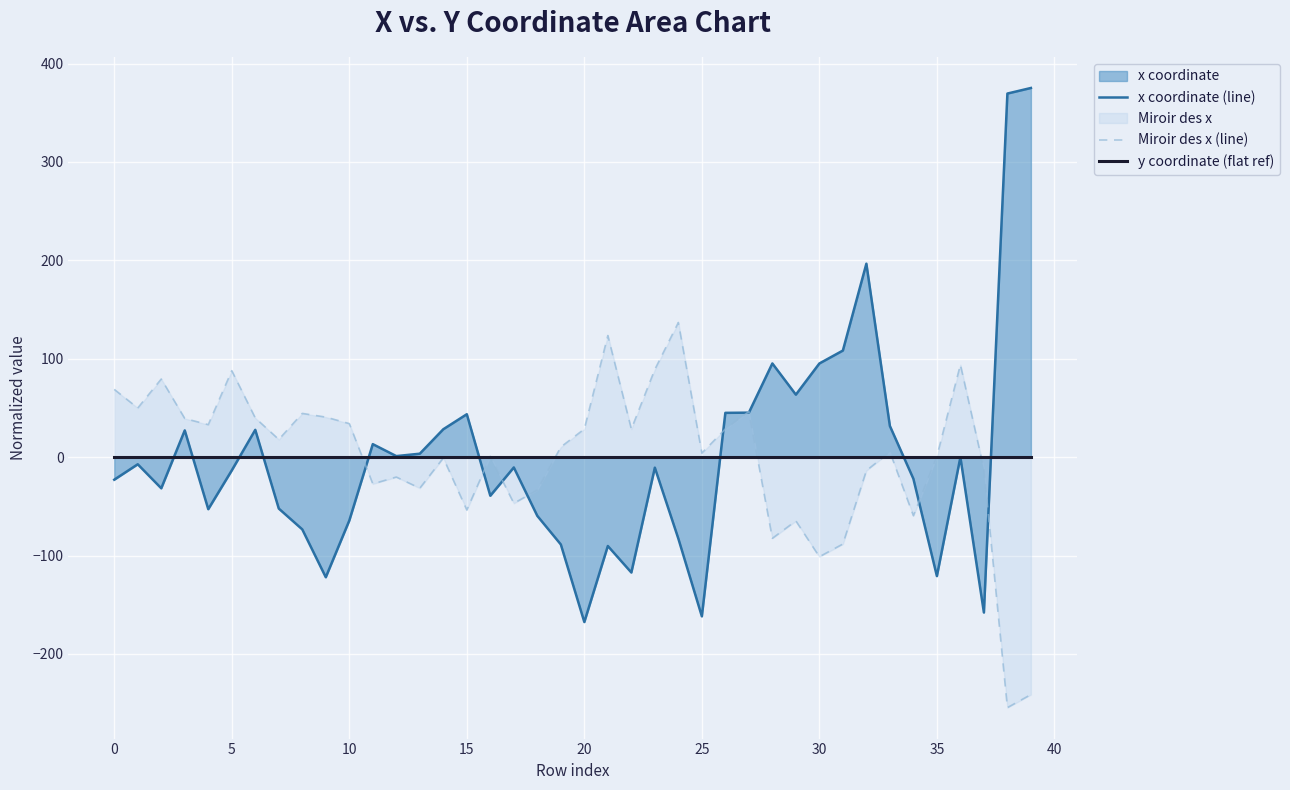

The value of x coordinate (line) at 29 is 91.6. True or false?

False